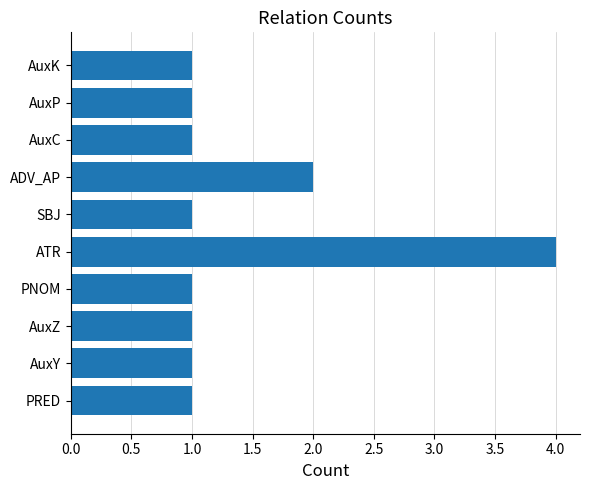

At which label is the value closest to 2?

ADV_AP